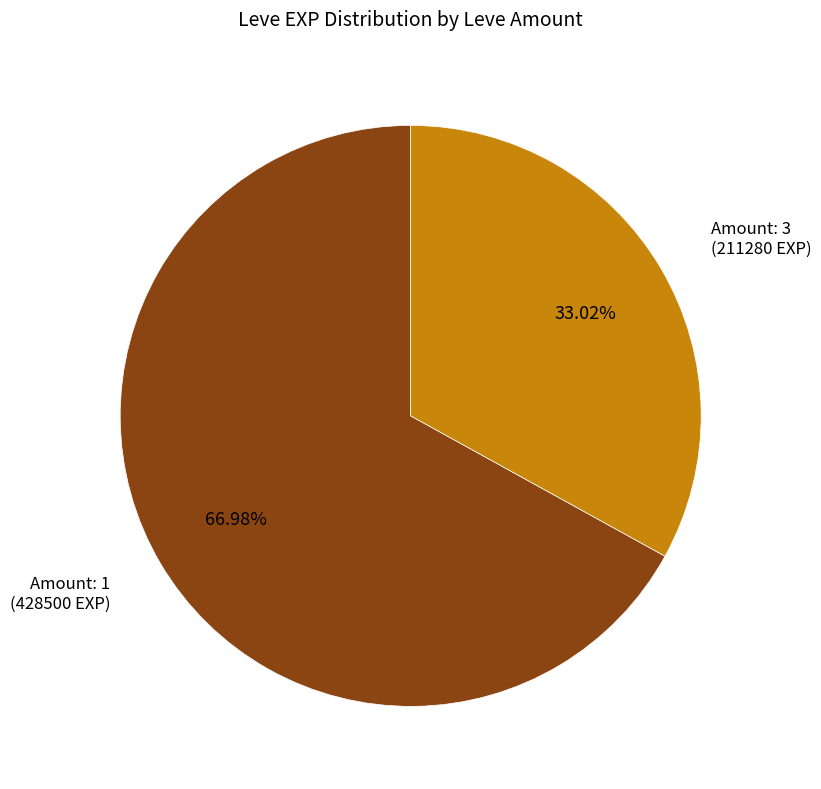

To the nearest percent, what is the average slice percentage?

50%